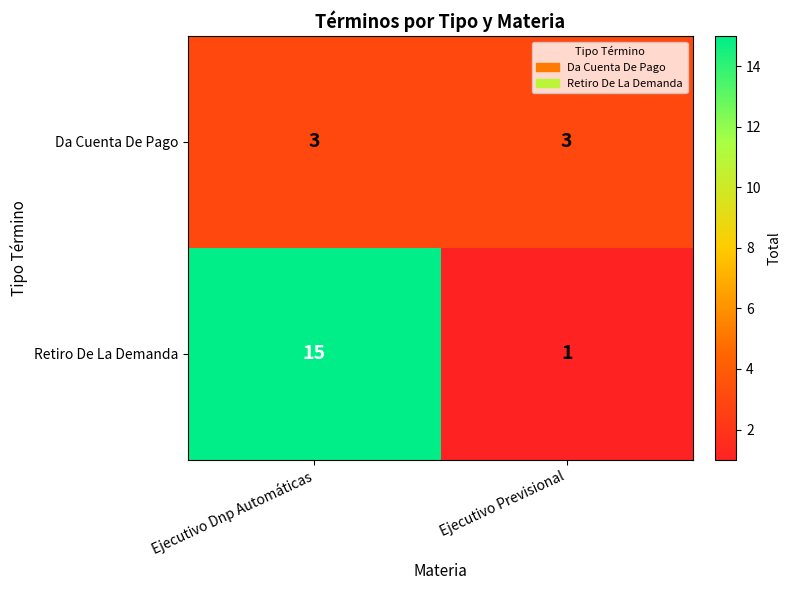

Is it true that Da Cuenta De Pago equals 3 at Ejecutivo Previsional?

True